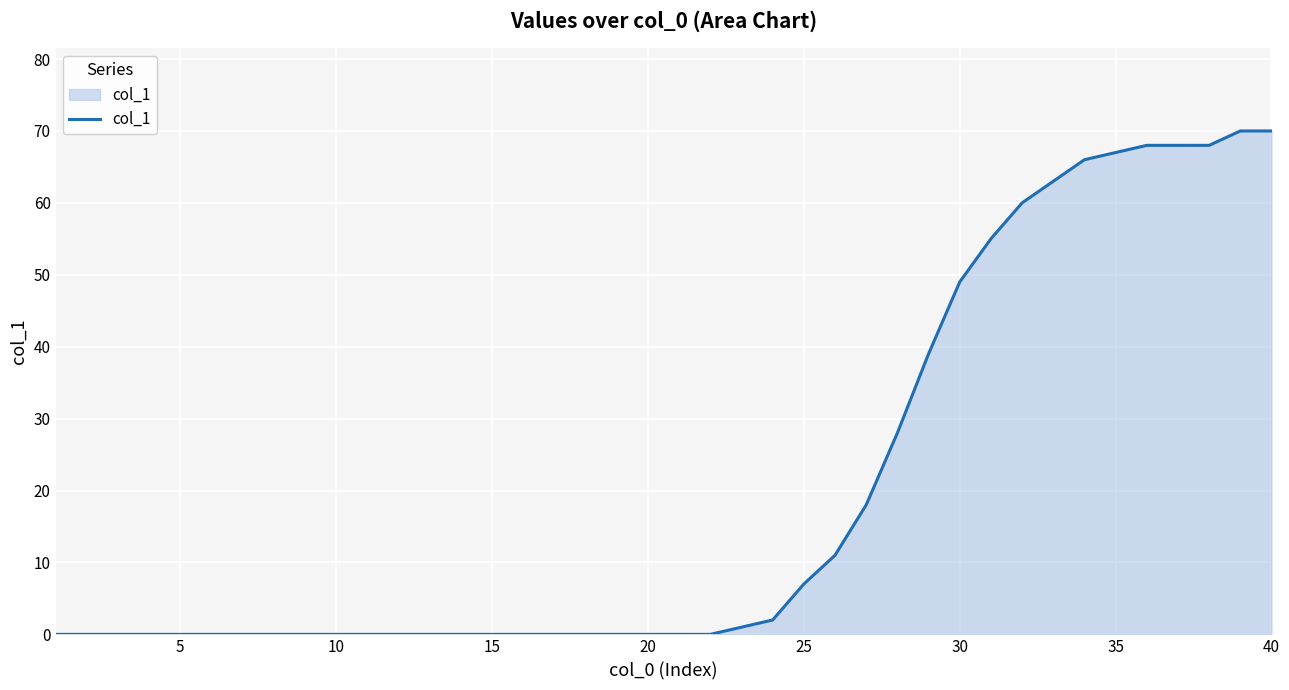

What is the difference between the maximum and minimum values?

70